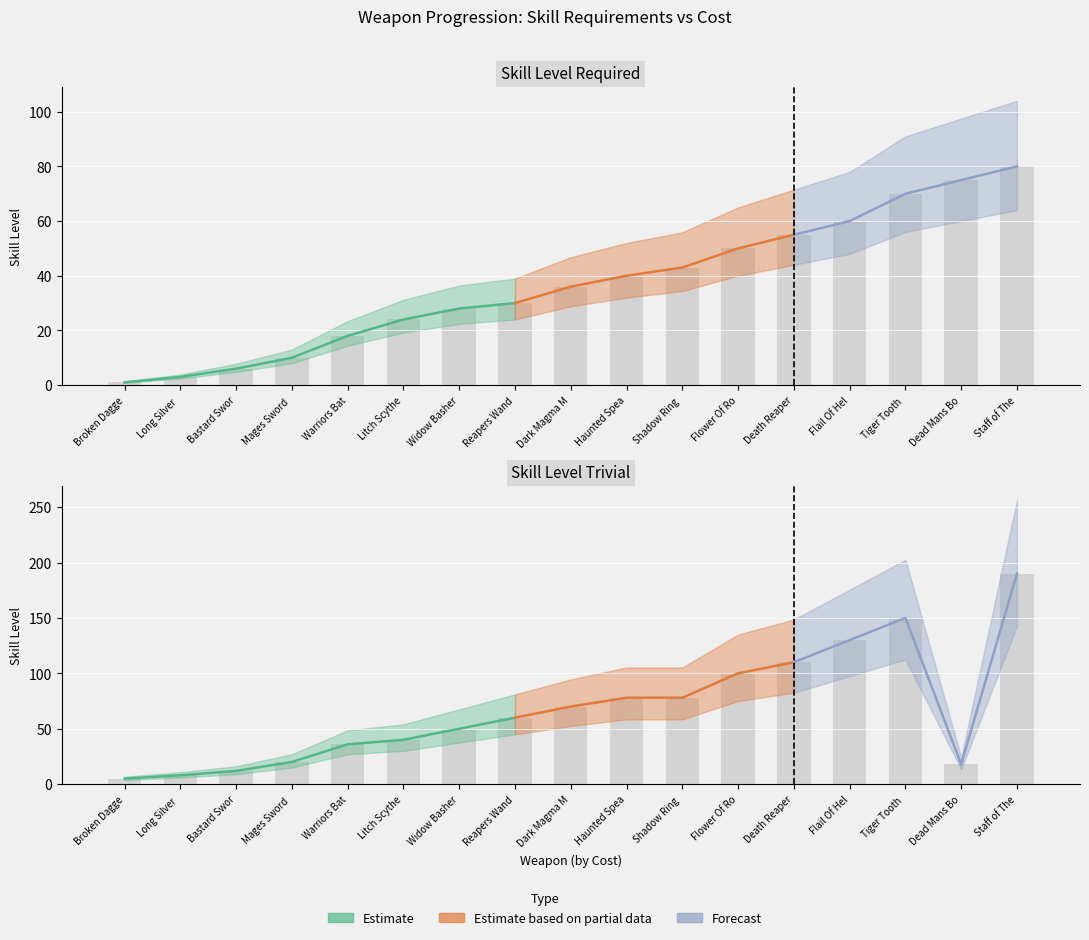

What is the sum of the skill_level_trivial values at Flail Of Hell and Mages Sword Staff?

150